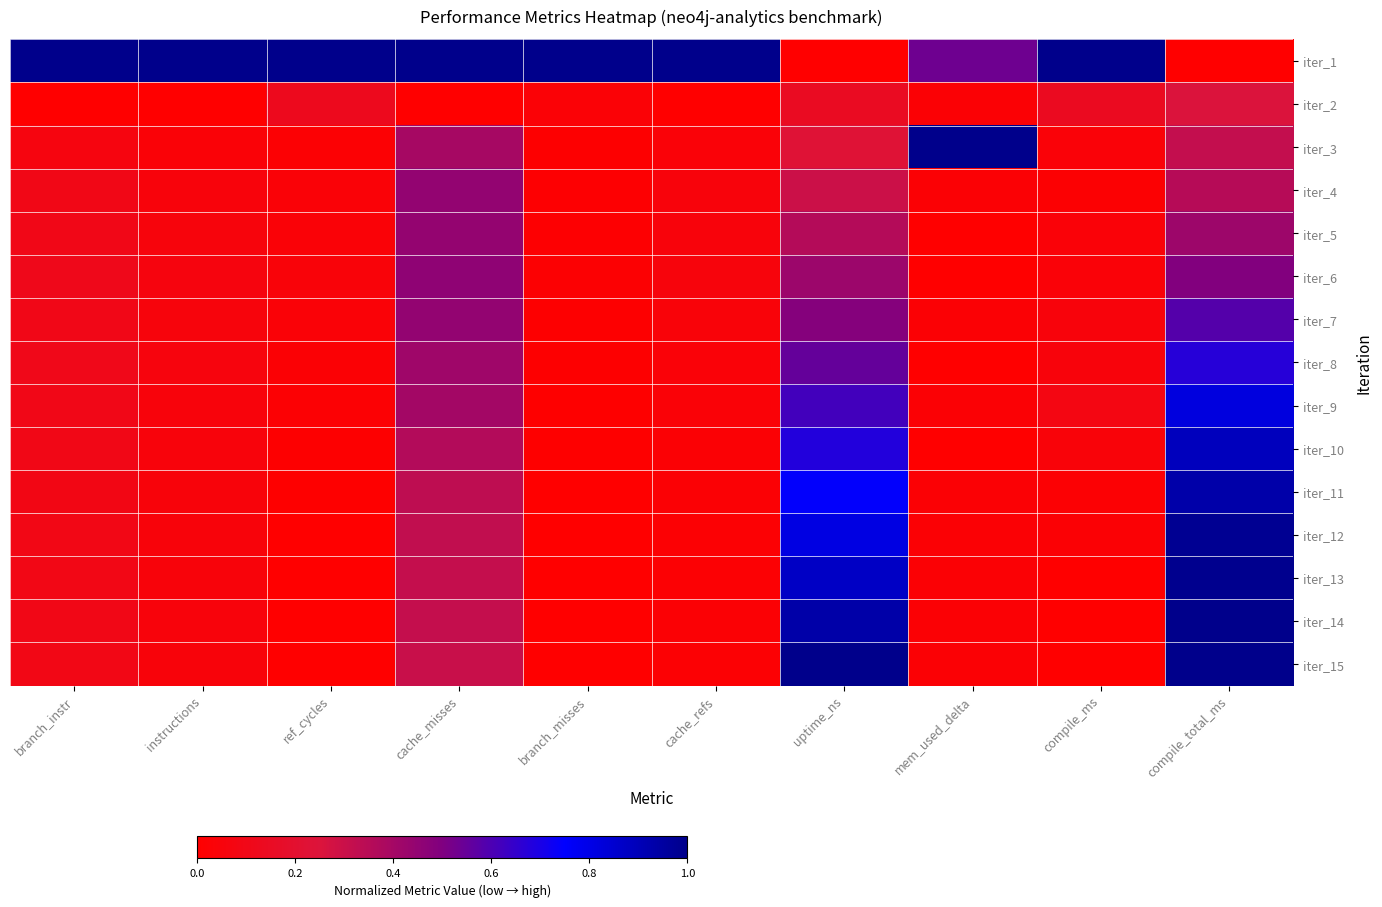

Reading right to left, transcribe all the data shown in this chart.

iter_1: compile_total_ms=0.0	compile_ms=1.0	mem_used_delta=0.5	uptime_ns=0.0	cache_refs=1.0	branch_misses=1.0	cache_misses=1.0	ref_cycles=1.0	instructions=1.0	branch_instr=1.0
iter_2: compile_total_ms=0.3	compile_ms=0.1	mem_used_delta=0.0	uptime_ns=0.1	cache_refs=0.0	branch_misses=0.0	cache_misses=0.0	ref_cycles=0.1	instructions=0.0	branch_instr=0.0
iter_3: compile_total_ms=0.3	compile_ms=0.0	mem_used_delta=1.0	uptime_ns=0.2	cache_refs=0.0	branch_misses=0.0	cache_misses=0.4	ref_cycles=0.0	instructions=0.0	branch_instr=0.1
iter_4: compile_total_ms=0.4	compile_ms=0.0	mem_used_delta=0.0	uptime_ns=0.3	cache_refs=0.0	branch_misses=0.0	cache_misses=0.4	ref_cycles=0.0	instructions=0.0	branch_instr=0.1
iter_5: compile_total_ms=0.4	compile_ms=0.0	mem_used_delta=0.0	uptime_ns=0.4	cache_refs=0.0	branch_misses=0.0	cache_misses=0.4	ref_cycles=0.0	instructions=0.1	branch_instr=0.1
iter_6: compile_total_ms=0.5	compile_ms=0.0	mem_used_delta=0.0	uptime_ns=0.4	cache_refs=0.1	branch_misses=0.0	cache_misses=0.5	ref_cycles=0.0	instructions=0.1	branch_instr=0.1
iter_7: compile_total_ms=0.6	compile_ms=0.0	mem_used_delta=0.0	uptime_ns=0.5	cache_refs=0.0	branch_misses=0.0	cache_misses=0.4	ref_cycles=0.0	instructions=0.1	branch_instr=0.1
iter_8: compile_total_ms=0.7	compile_ms=0.0	mem_used_delta=0.0	uptime_ns=0.6	cache_refs=0.0	branch_misses=0.0	cache_misses=0.4	ref_cycles=0.0	instructions=0.1	branch_instr=0.1
iter_9: compile_total_ms=0.8	compile_ms=0.1	mem_used_delta=0.0	uptime_ns=0.6	cache_refs=0.0	branch_misses=0.0	cache_misses=0.4	ref_cycles=0.0	instructions=0.0	branch_instr=0.1
iter_10: compile_total_ms=0.9	compile_ms=0.0	mem_used_delta=0.0	uptime_ns=0.7	cache_refs=0.0	branch_misses=0.0	cache_misses=0.4	ref_cycles=0.0	instructions=0.0	branch_instr=0.1
iter_11: compile_total_ms=0.9	compile_ms=0.0	mem_used_delta=0.0	uptime_ns=0.7	cache_refs=0.0	branch_misses=0.0	cache_misses=0.3	ref_cycles=0.0	instructions=0.0	branch_instr=0.1
iter_12: compile_total_ms=1.0	compile_ms=0.0	mem_used_delta=0.0	uptime_ns=0.8	cache_refs=0.0	branch_misses=0.0	cache_misses=0.3	ref_cycles=0.0	instructions=0.0	branch_instr=0.1
iter_13: compile_total_ms=1.0	compile_ms=0.0	mem_used_delta=0.0	uptime_ns=0.9	cache_refs=0.0	branch_misses=0.0	cache_misses=0.3	ref_cycles=0.0	instructions=0.0	branch_instr=0.1
iter_14: compile_total_ms=1.0	compile_ms=0.0	mem_used_delta=0.0	uptime_ns=0.9	cache_refs=0.0	branch_misses=0.0	cache_misses=0.3	ref_cycles=0.0	instructions=0.0	branch_instr=0.1
iter_15: compile_total_ms=1.0	compile_ms=0.0	mem_used_delta=0.0	uptime_ns=1.0	cache_refs=0.0	branch_misses=0.0	cache_misses=0.3	ref_cycles=0.0	instructions=0.0	branch_instr=0.1